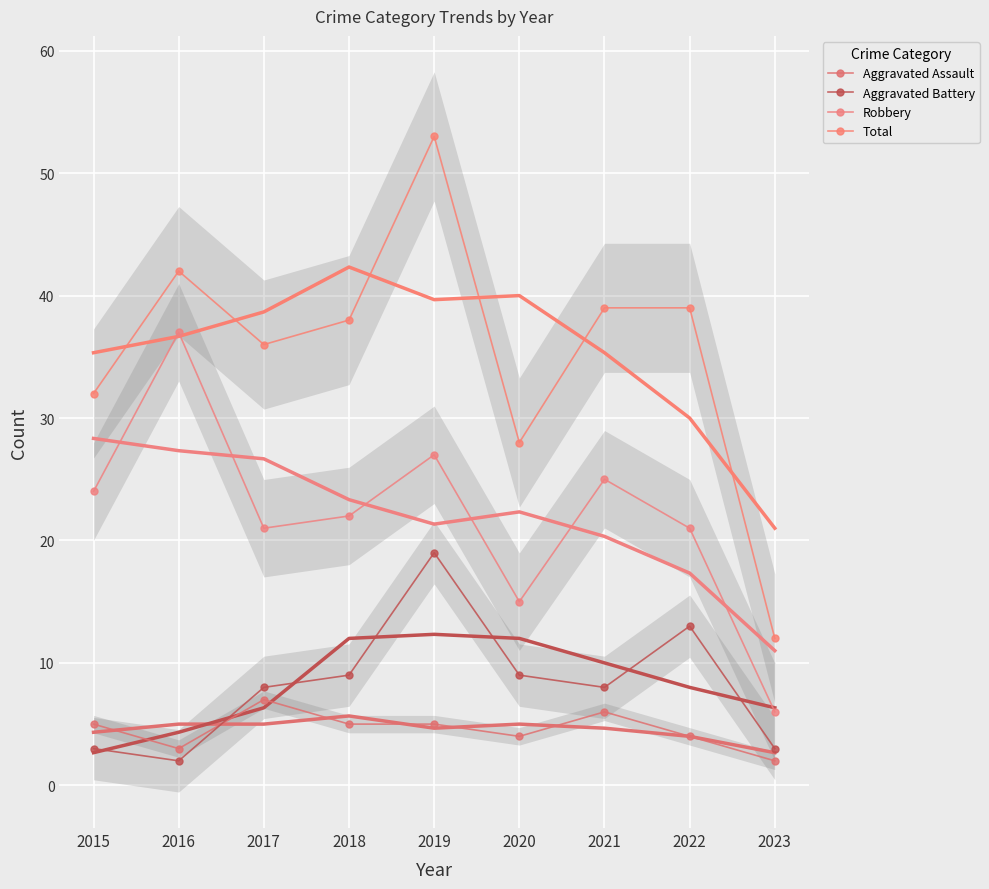

List the series in order of their peak value, lowest first.

Aggravated Assault, Aggravated Battery, Robbery, Total